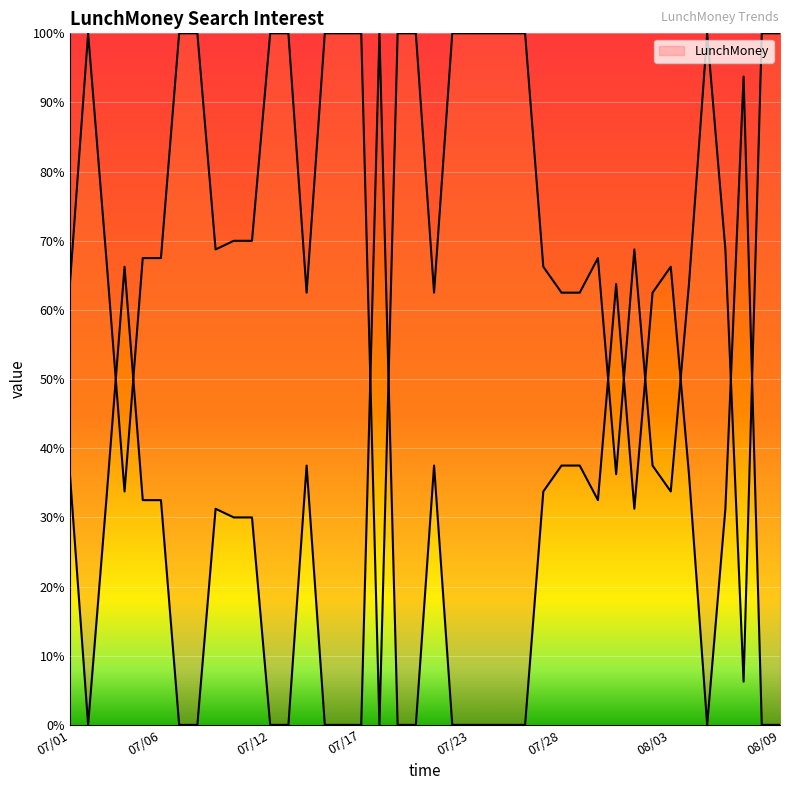

Reading left to right, what are all the values shown in this chart?

36.2	0.0	32.5	66.2	32.5	32.5	0.0	0.0	31.2	30.0	30.0	0.0	0.0	37.5	0.0	0.0	0.0	100.0	0.0	0.0	37.5	0.0	0.0	0.0	0.0	0.0	33.8	37.5	37.5	32.5	63.7	31.2	62.5	66.2	36.2	0.0	31.2	93.8	0.0	0.0